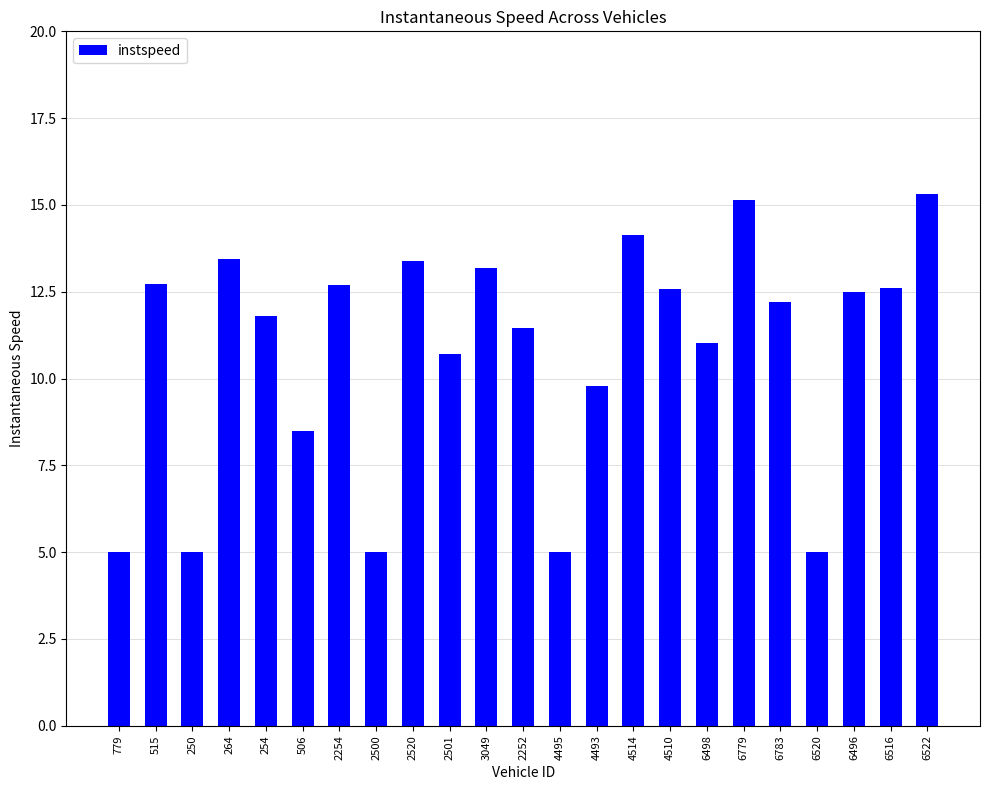

What is the greatest value displayed?

15.3